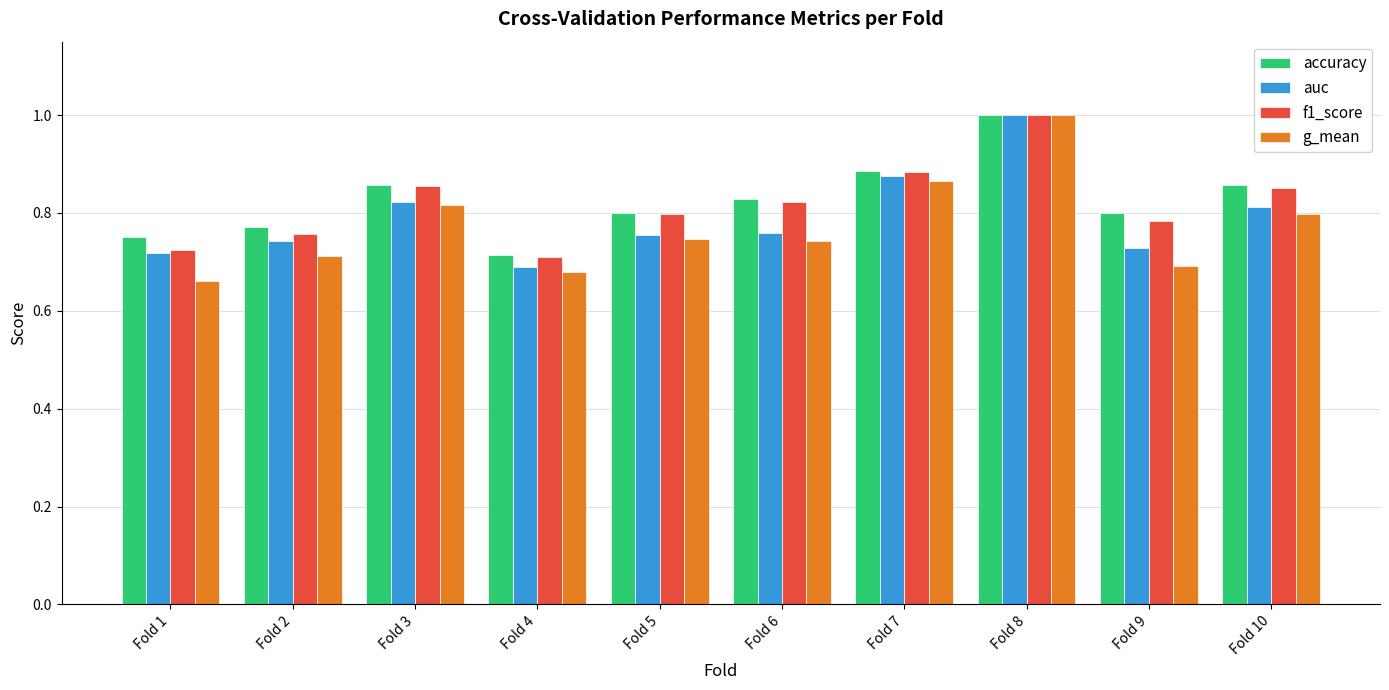

Is it true that accuracy equals 0.8 at Fold 2?

True